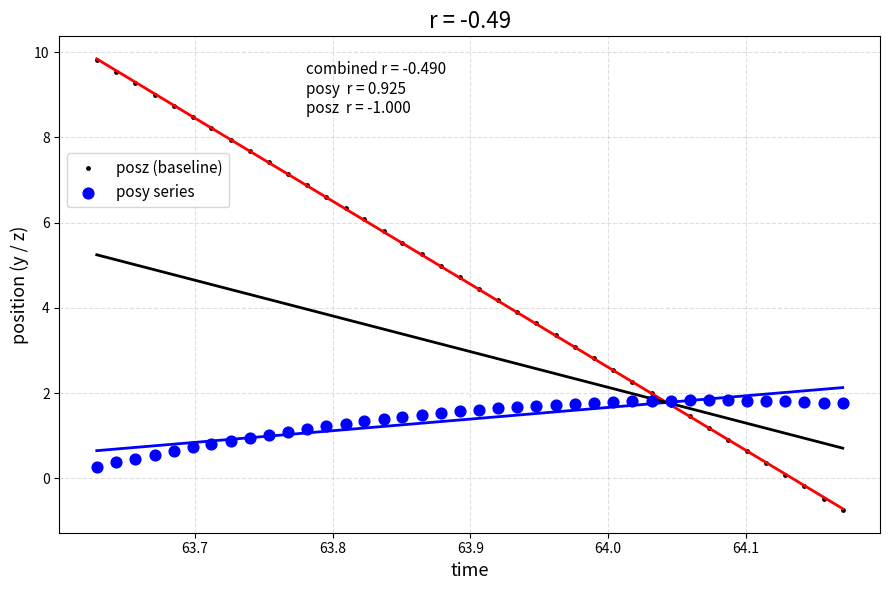

Which series has the widest spread of Y values?

posz (baseline)